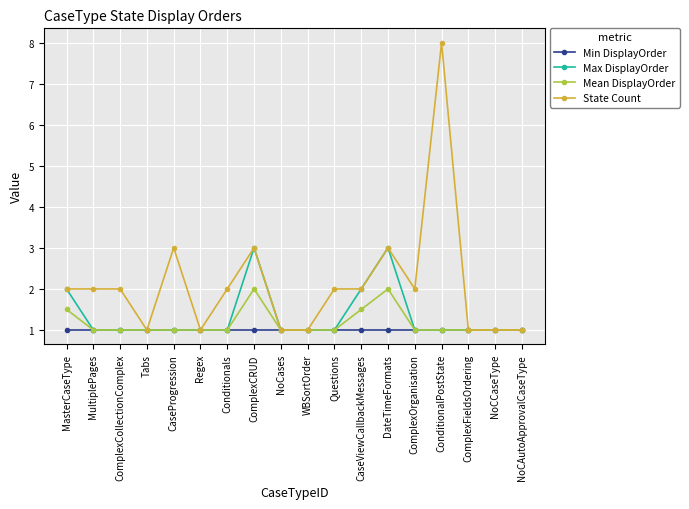

Is the value of Min DisplayOrder at ComplexOrganisation greater than the value of State Count at ComplexCRUD?

No